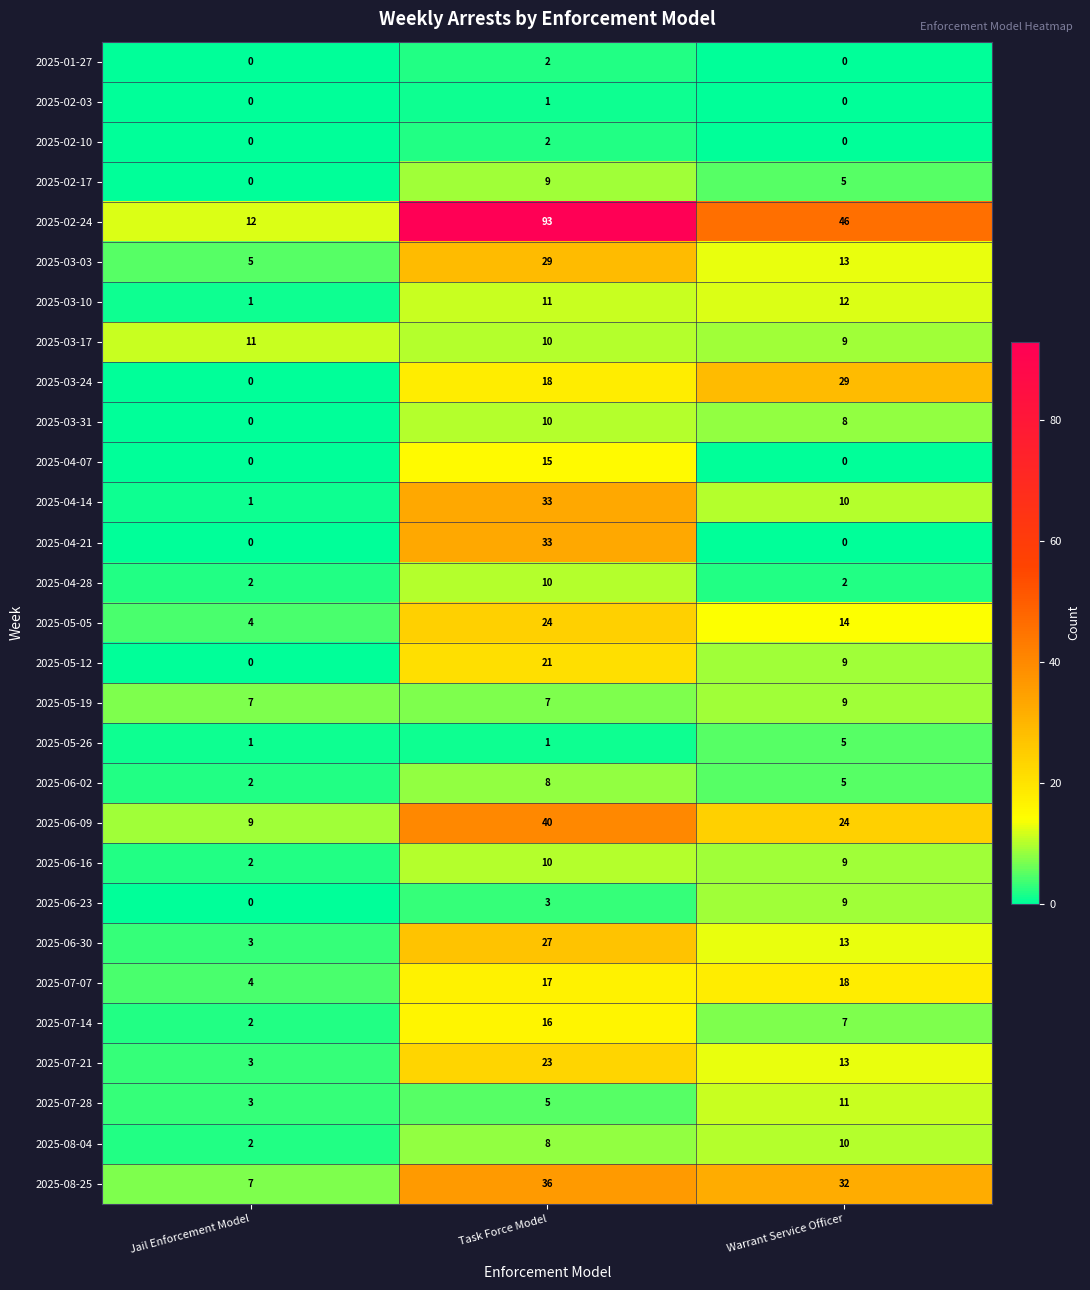

Where does the 2025-02-24 series first go above 46?

Task Force Model